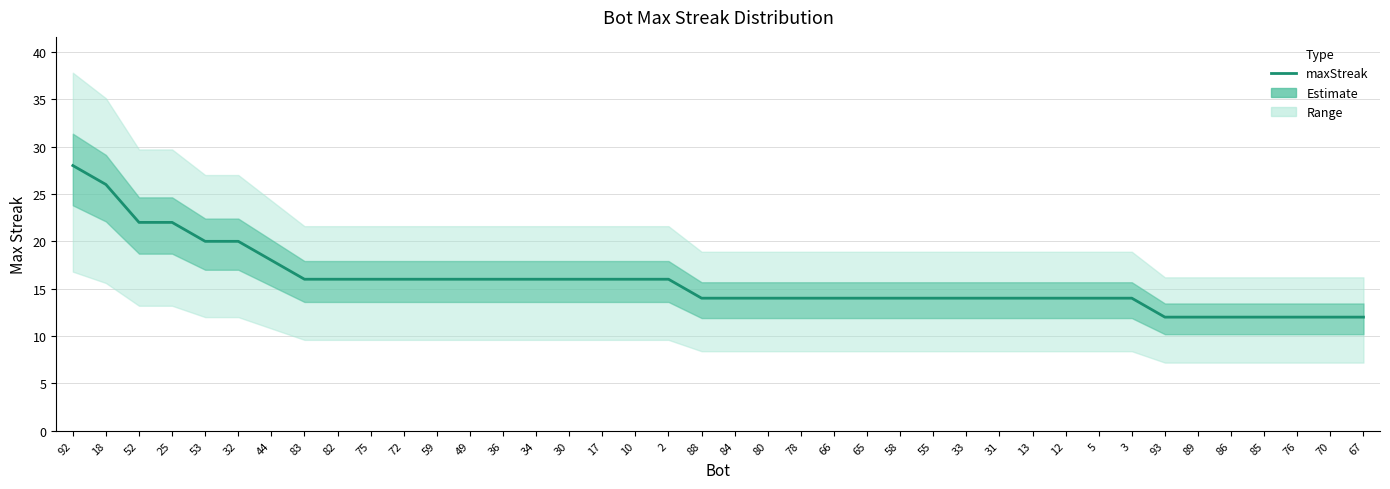

How many lines are shown in the chart?

1